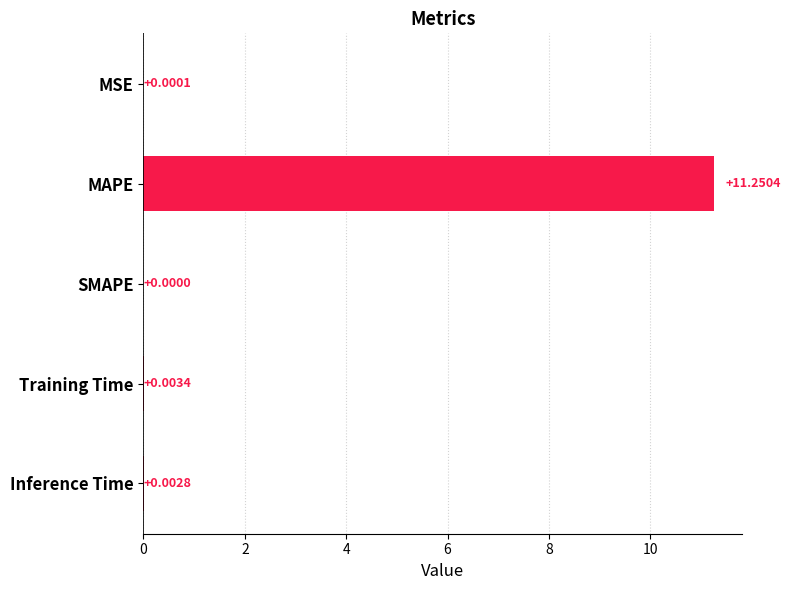

What is the sum of all values?

11.3